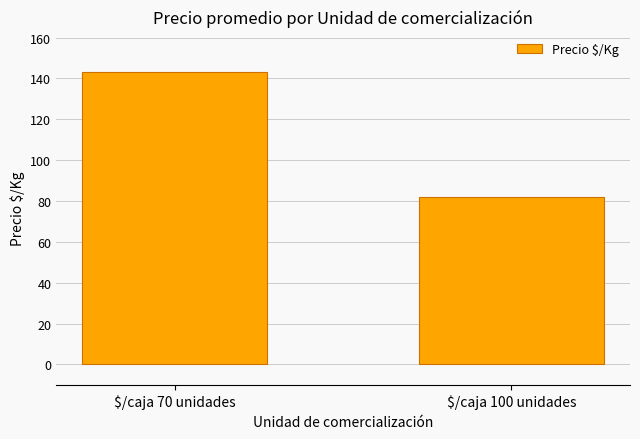

What is the label of the 2nd bar from the right?

$/caja 70 unidades